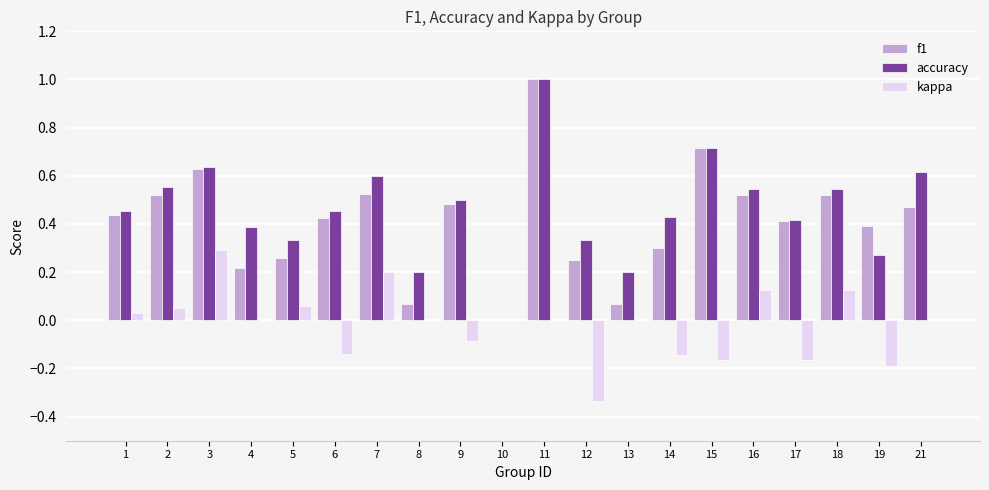

What is the greatest value displayed?

1.0